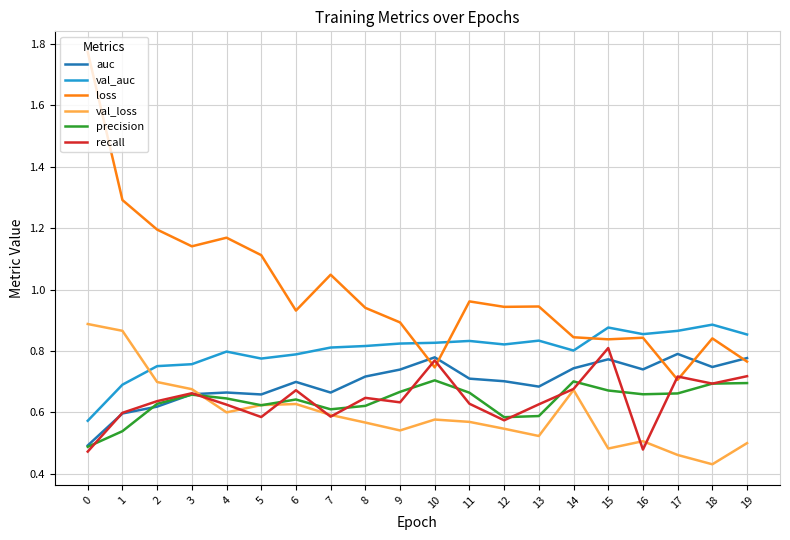

Which series changed the most between 4 and 13?

loss